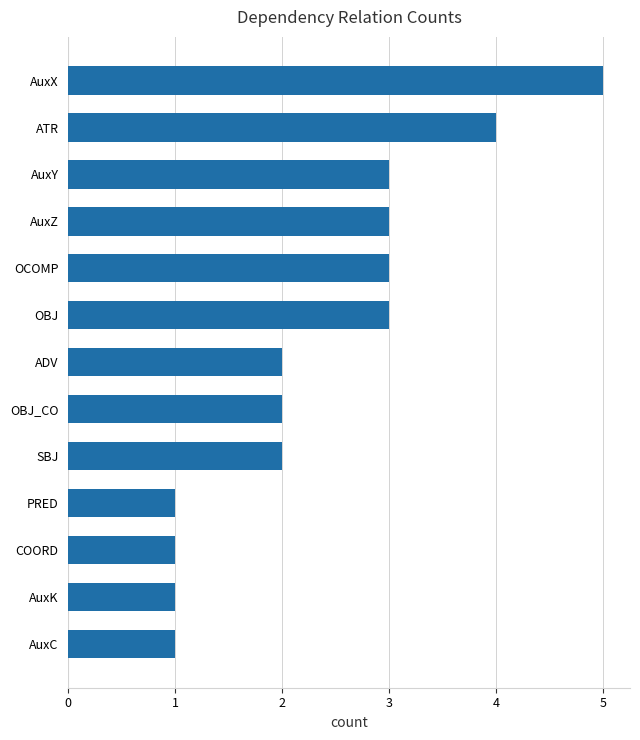

What is the approximate value at OCOMP?

3